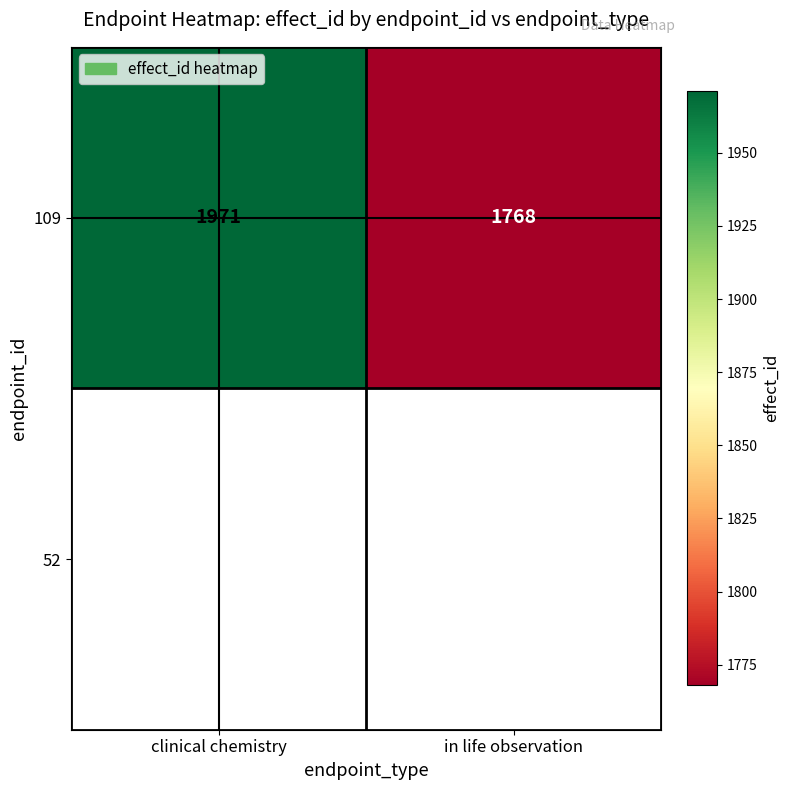

What is the difference between the maximum and minimum values?

203